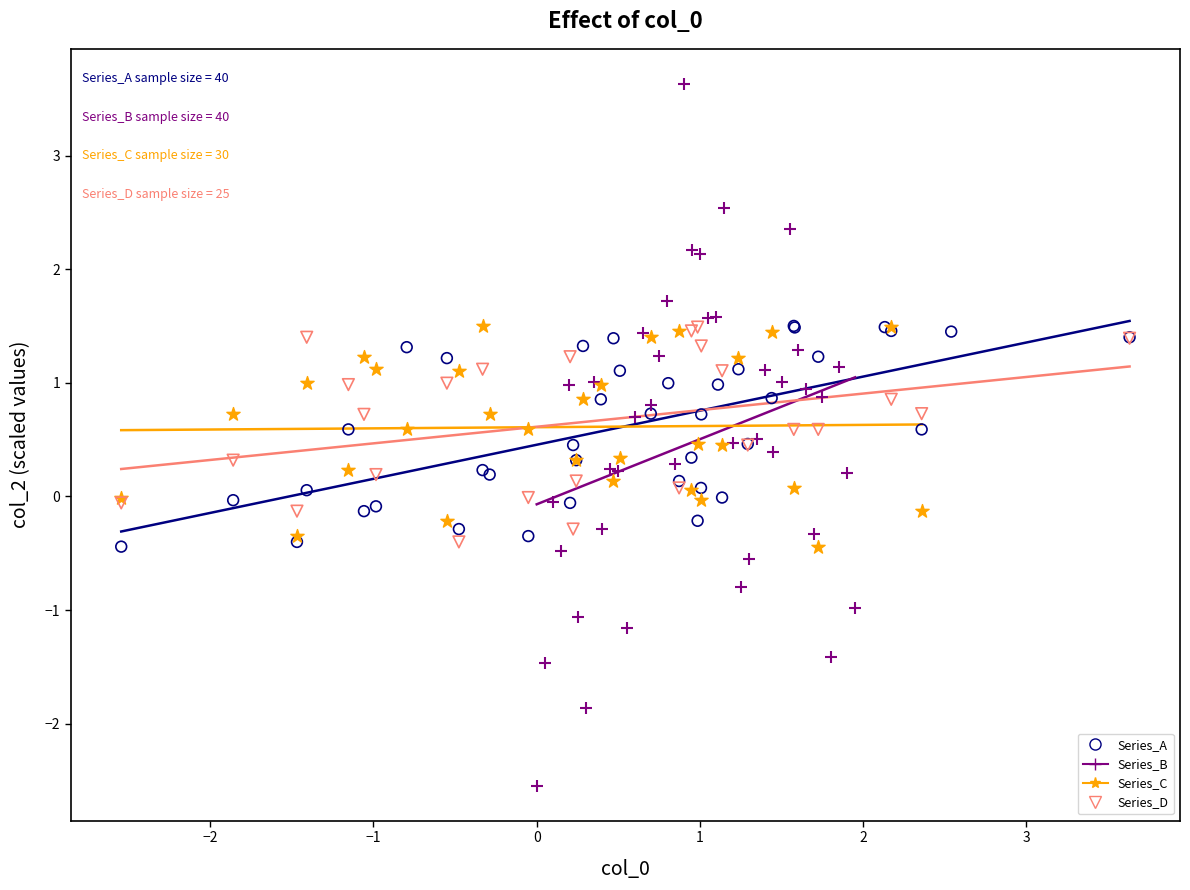

Which series reaches the minimum Y coordinate?

Series_B